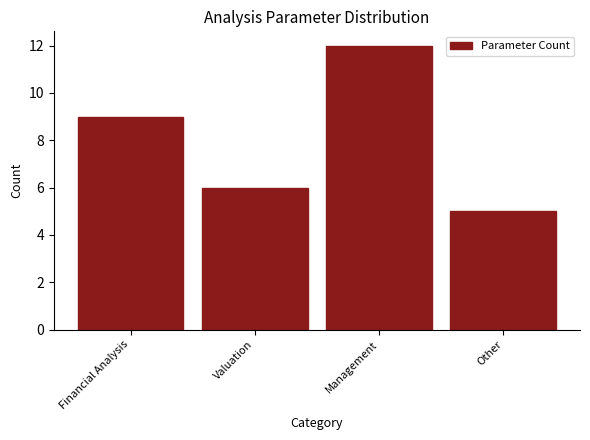

Reading left to right, list all the values displayed in this chart.

Financial Analysis=9	Valuation=6	Management=12	Other=5